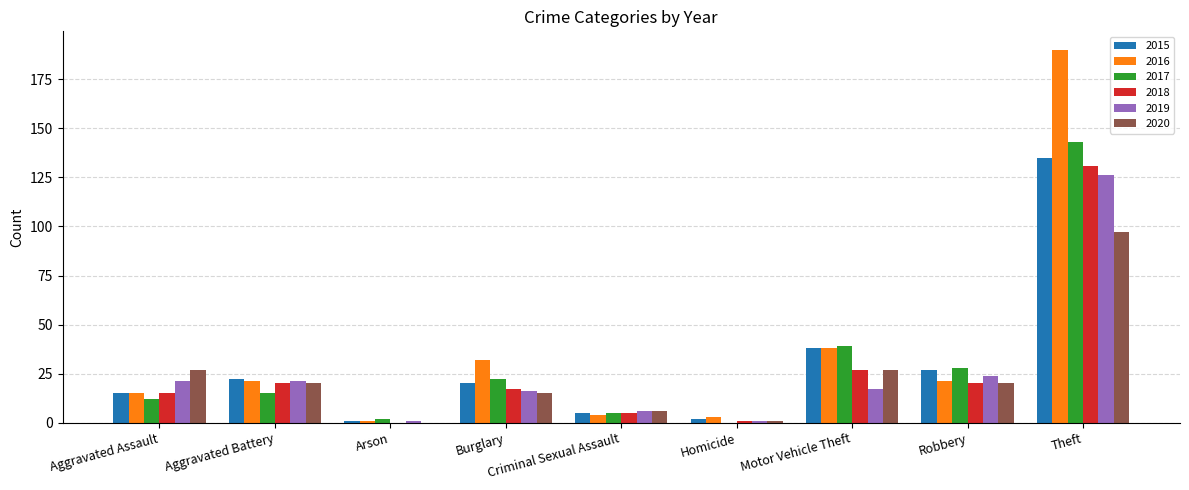

What is the average value of the 2016 series?

36